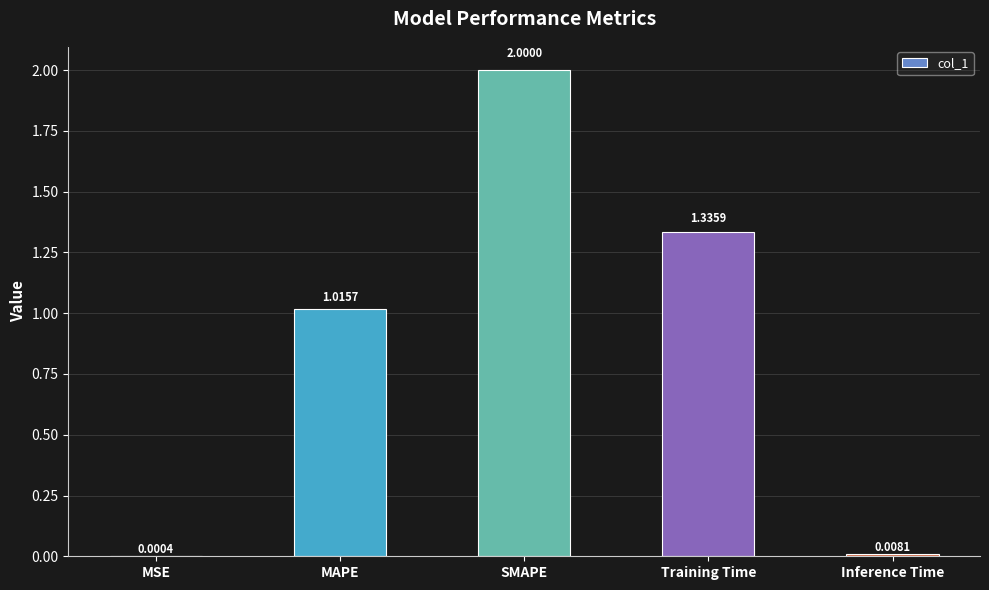

Between Inference Time and MSE, which is larger?

Inference Time